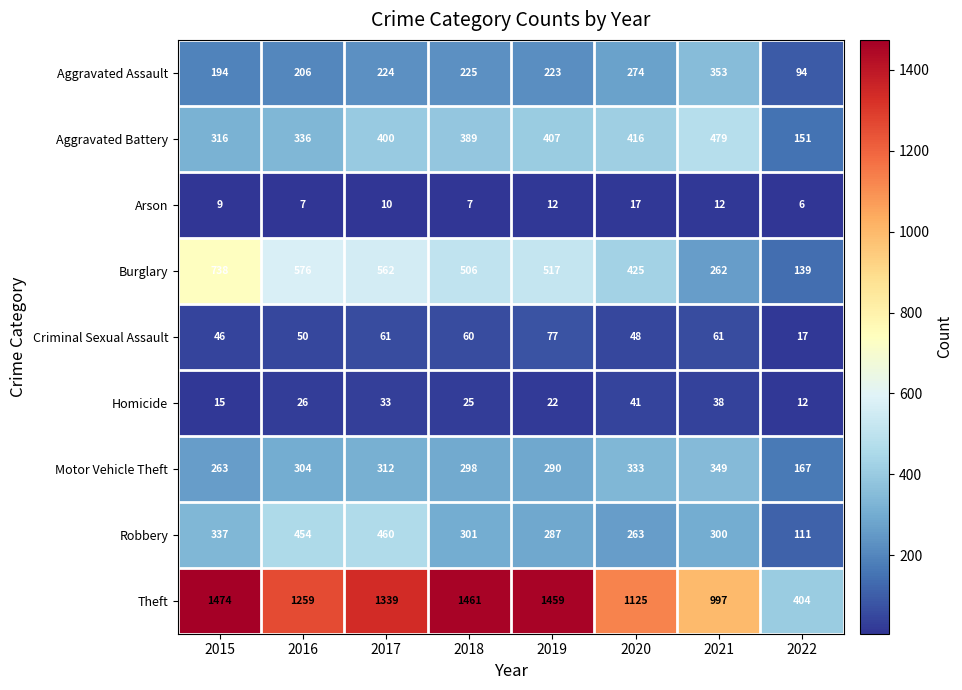

What is the sum of the Aggravated Assault values at 2016 and 2022?

300